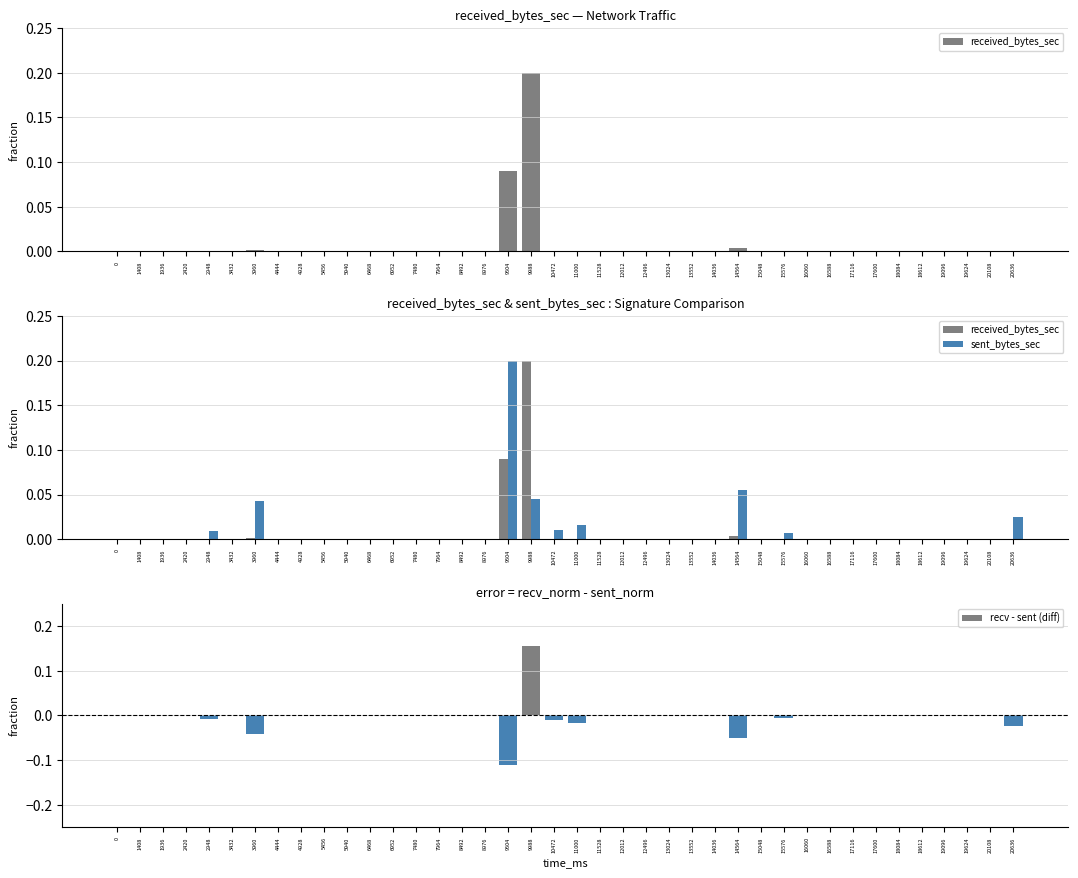

Rank the series at 16060 from highest to lowest value.

received_bytes_sec, sent_bytes_sec, recv - sent (diff)